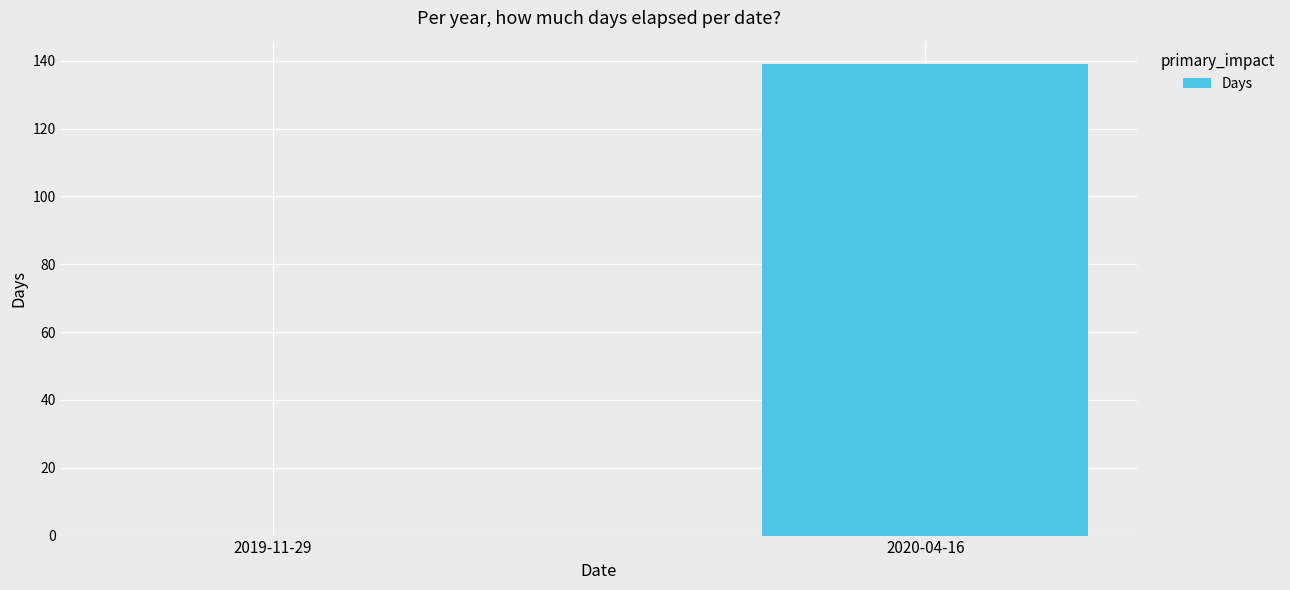

What is the greatest value displayed?

139